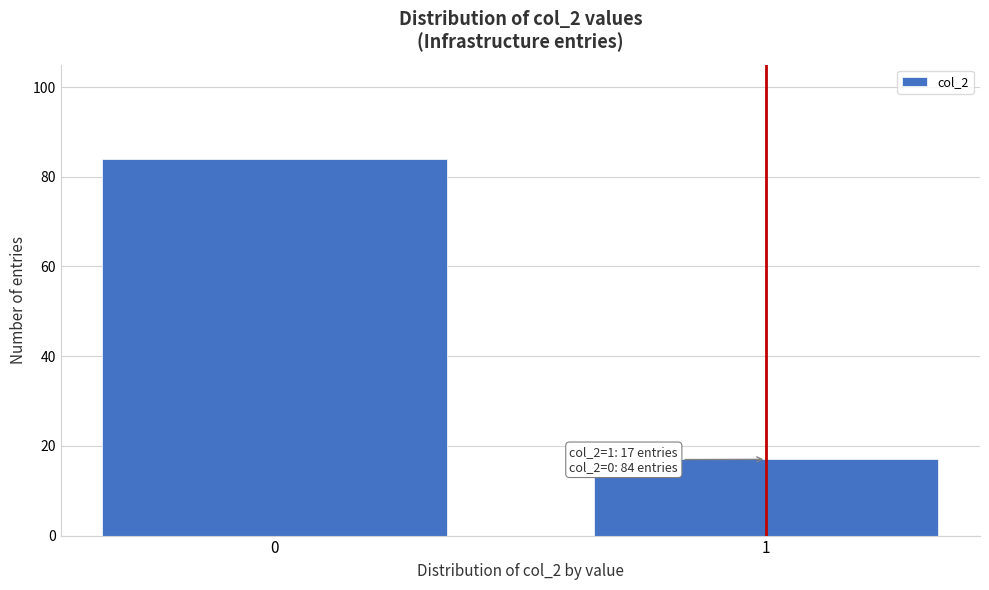

Reading left to right, extract all data points from this chart.

84	17